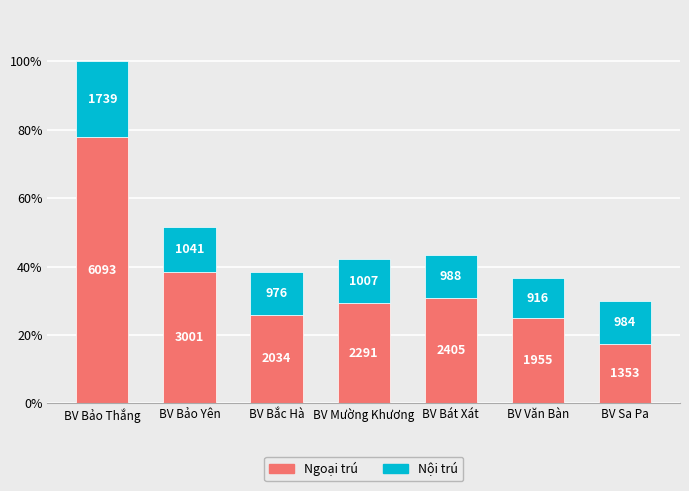

The Ngoại trú series shows 3001 at BV Bảo Yên. True or false?

True